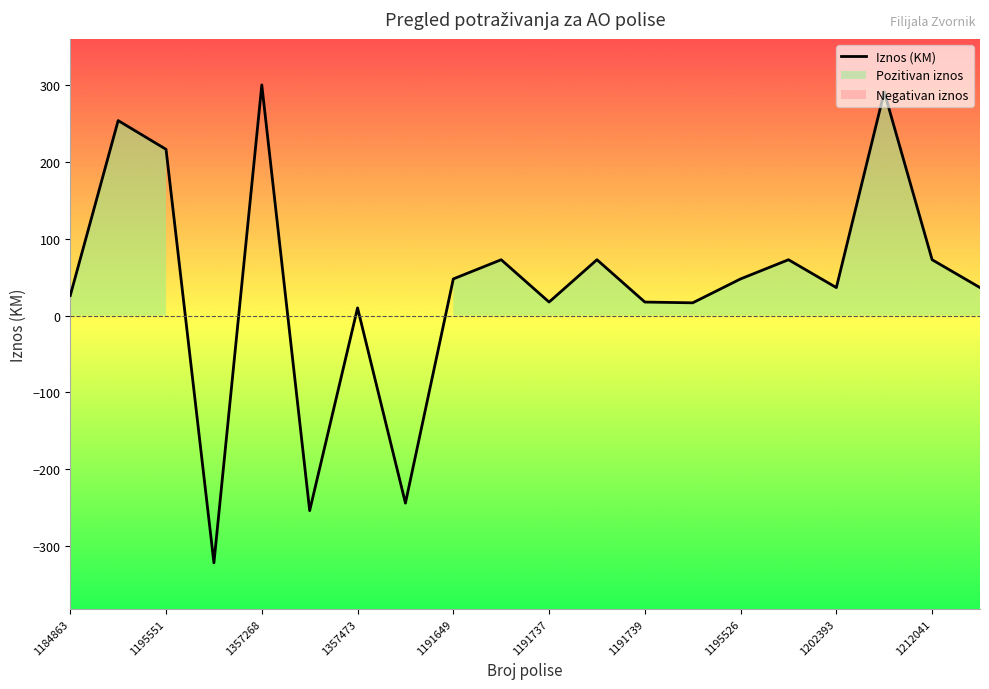

True or false: the data shows 420.0 at 1357268.

False